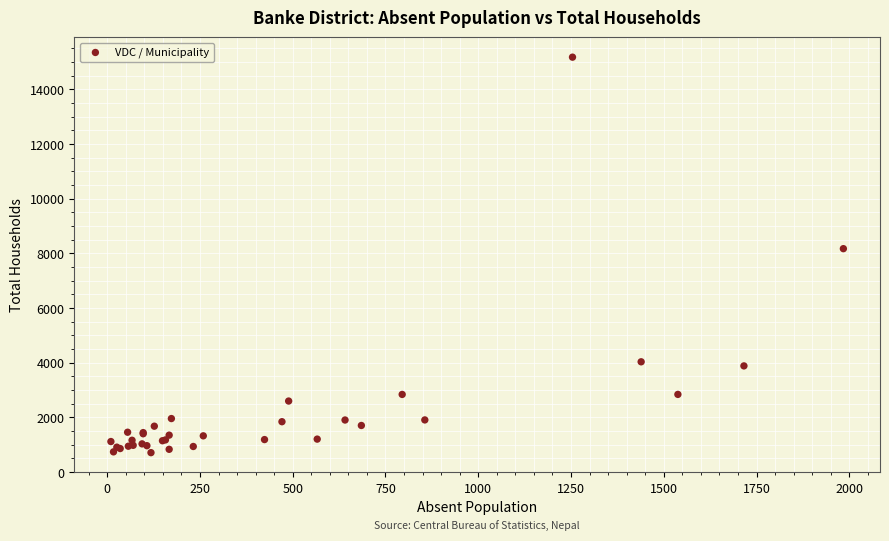

What Y value in the scatter plot is closest to 7944?

8173